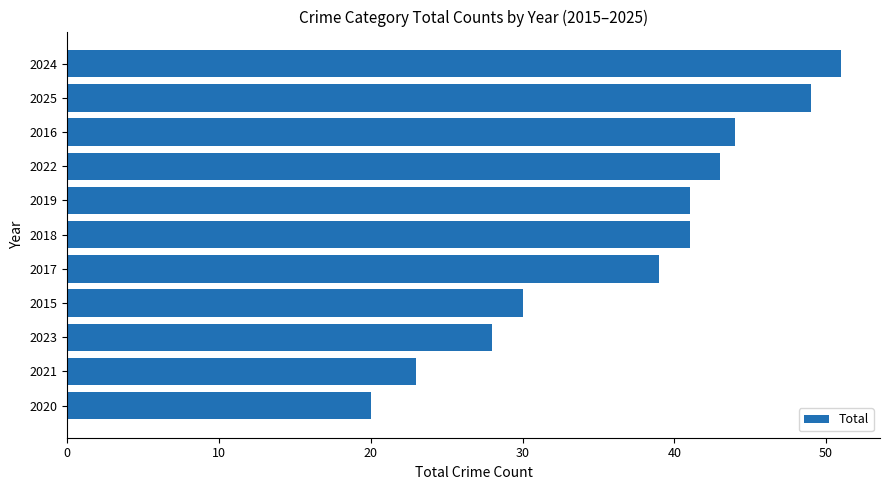

Where is the data nearest to the value 35?

2017